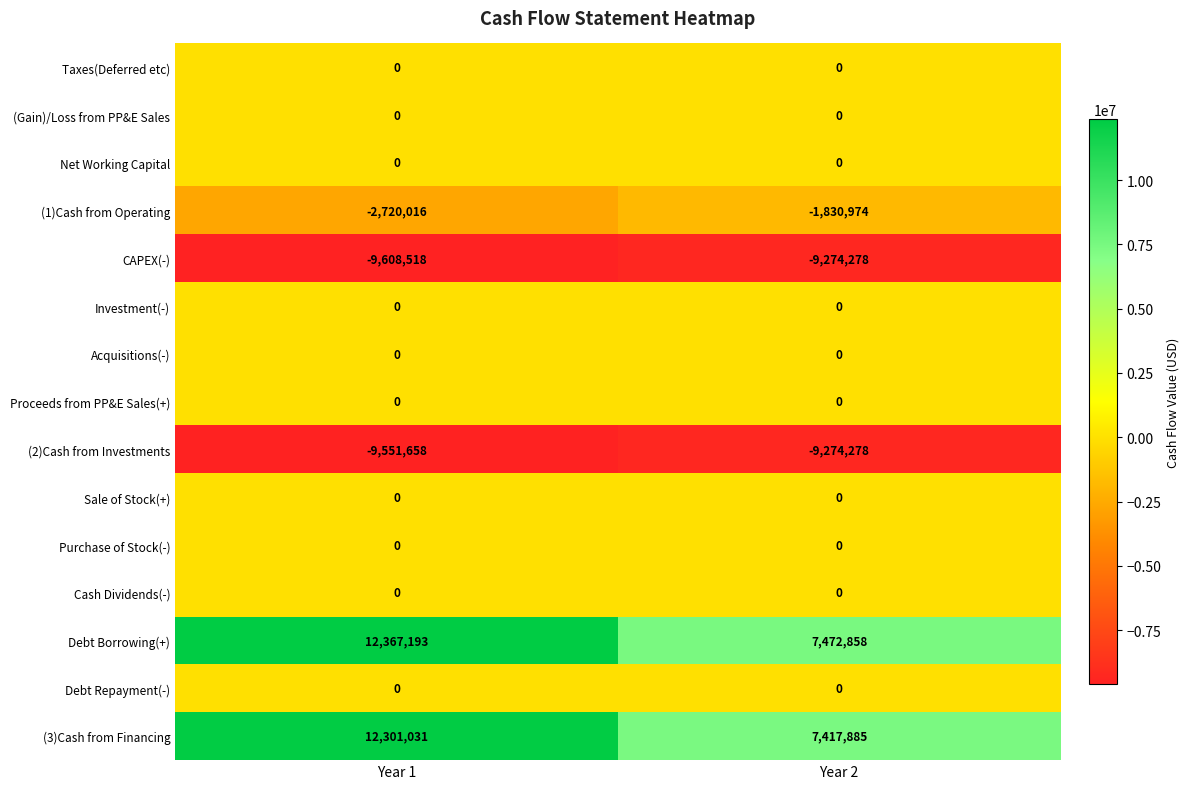

What is the minimum value shown in the chart?

-9608518